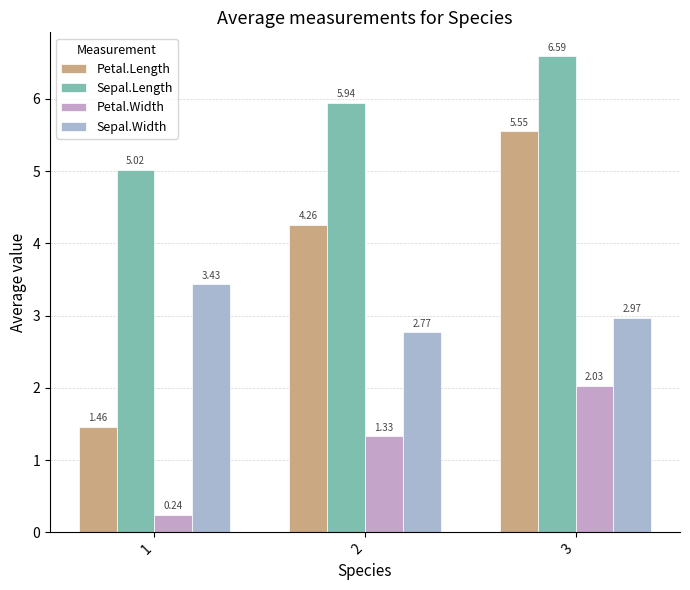

What is the highest value of the Petal.Width series?

2.0